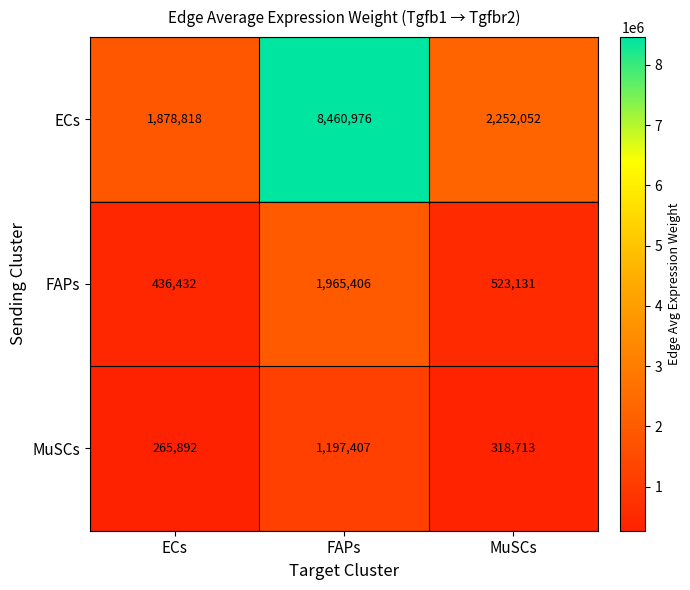

At how many categories does at least one series exceed 1401967?

3